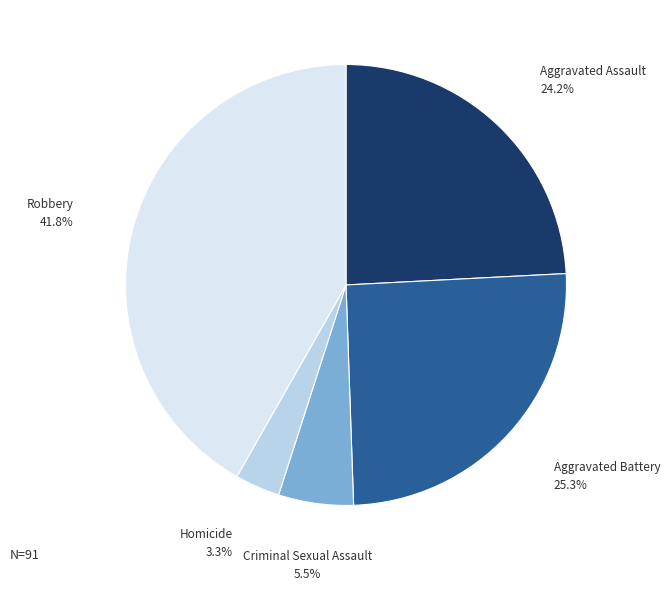

Which category has the smallest portion of the pie?

Homicide